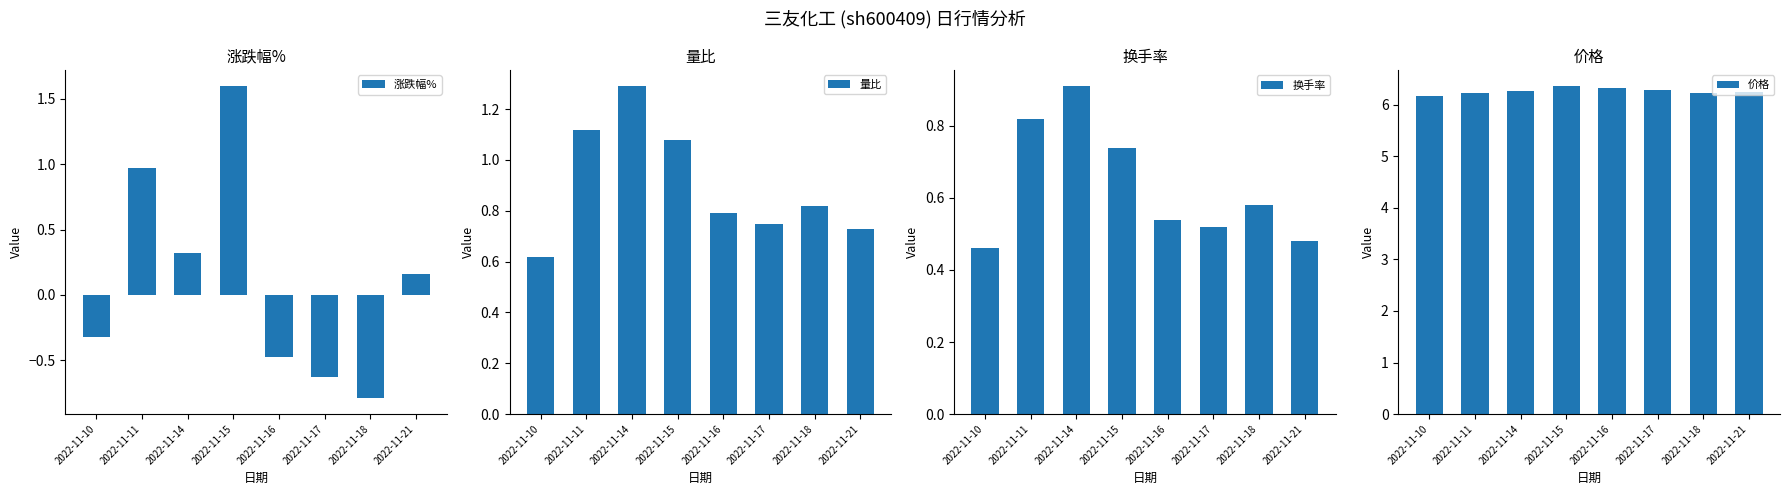

Are the bars grouped side by side (vs. stacked)?

Yes